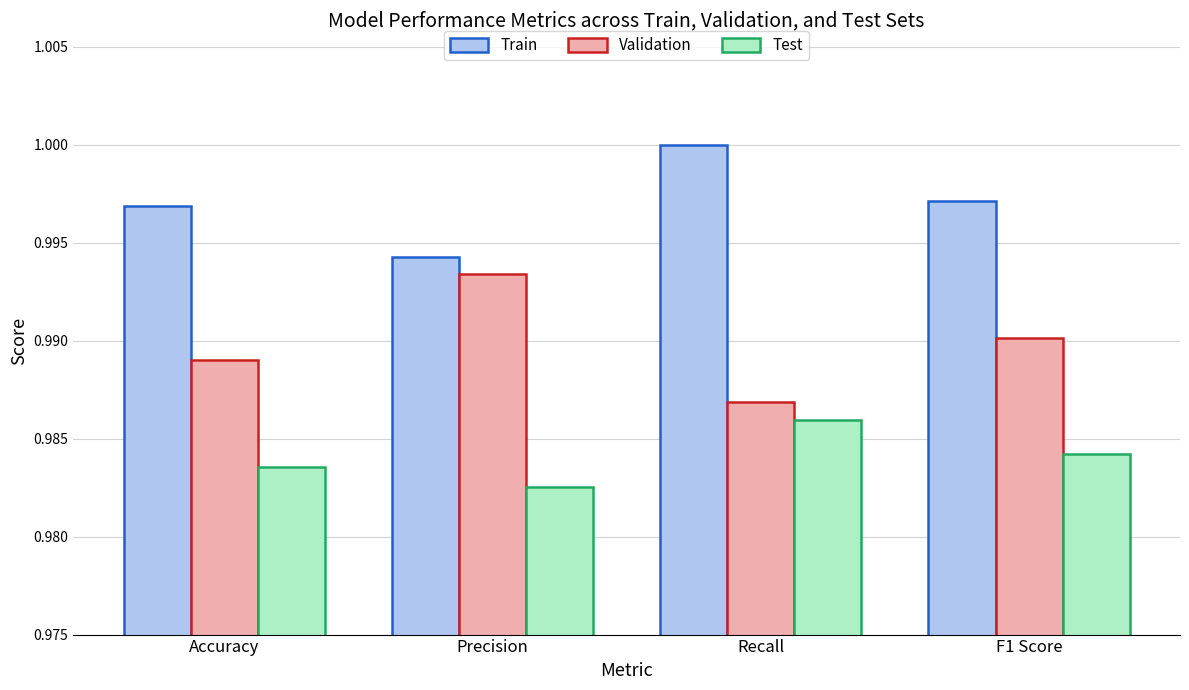

The Test series shows 1.0 at Recall. True or false?

True